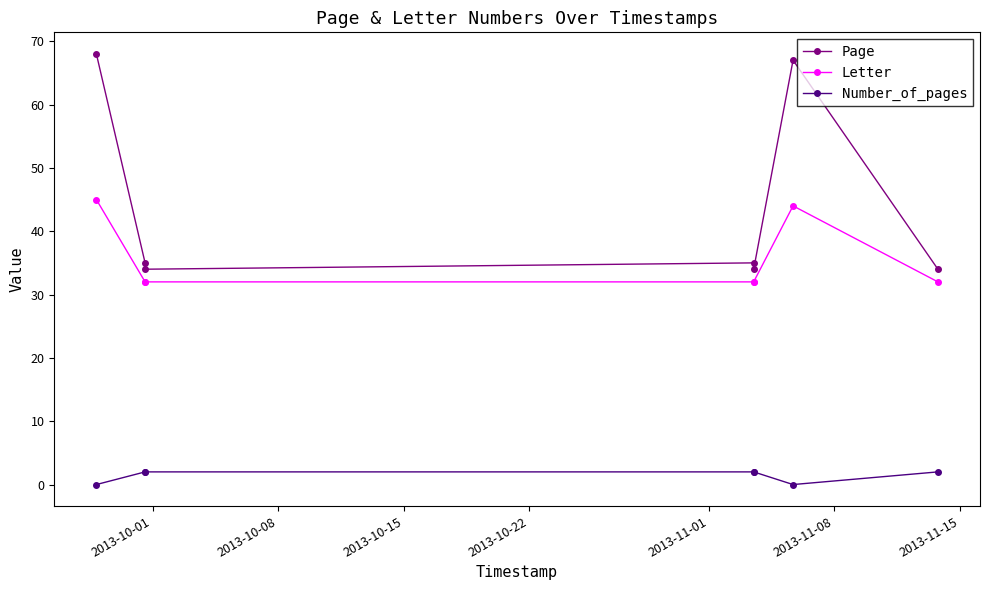

True or false: Letter and Page intersect in this chart.

False